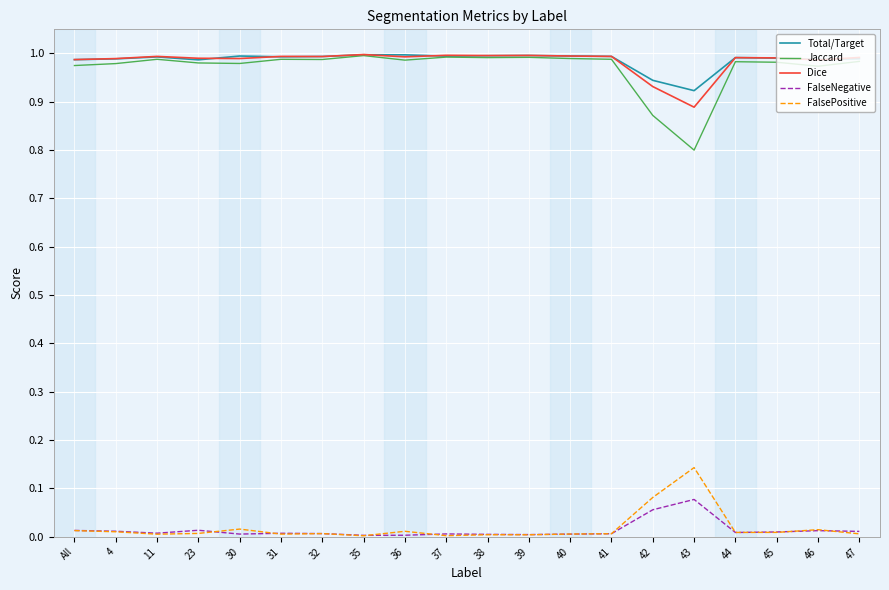

True or false: Jaccard has a value of 1.0 at 44.

True